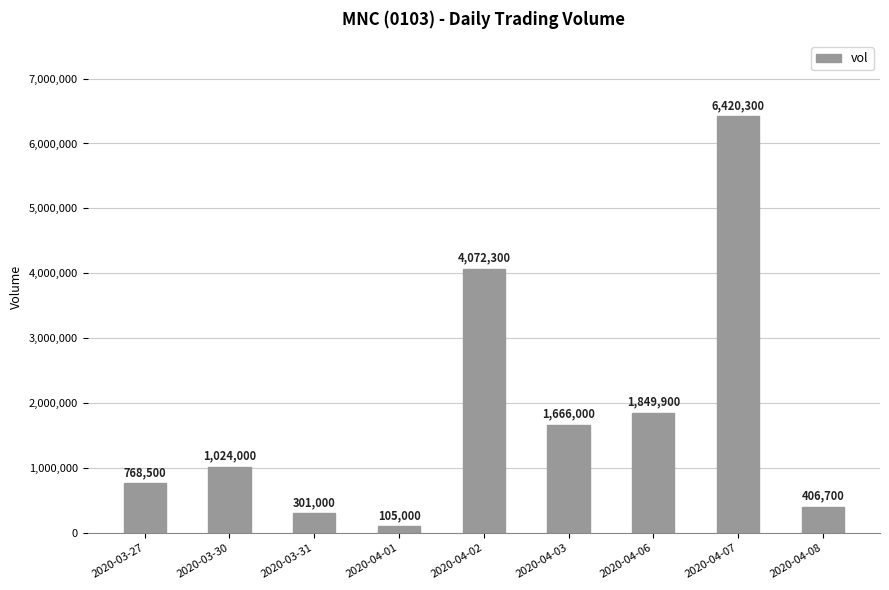

What is the approximate value at 2020-04-03?

1666000